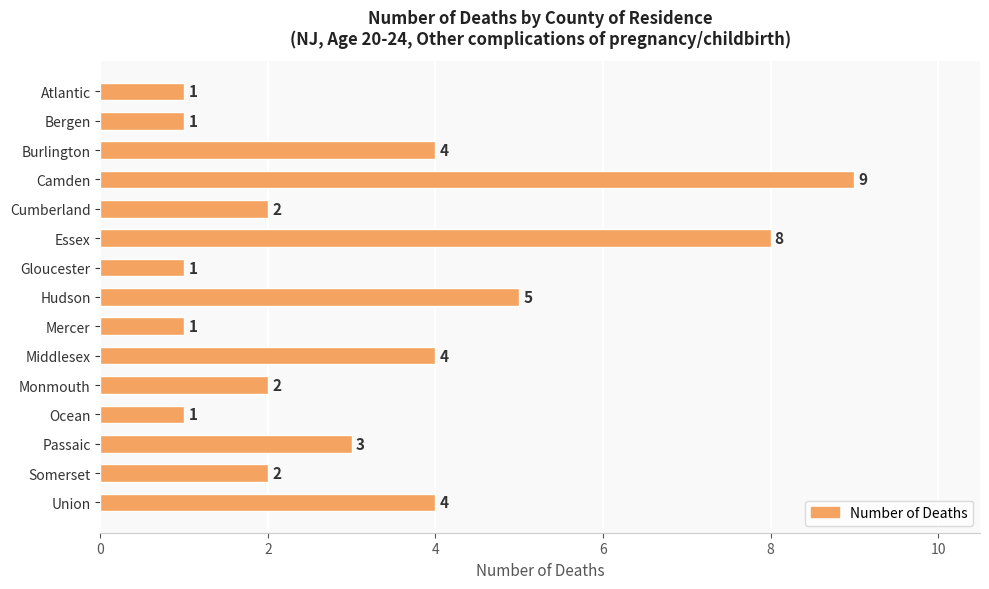

At which category does the chart reach its peak across all series?

Camden